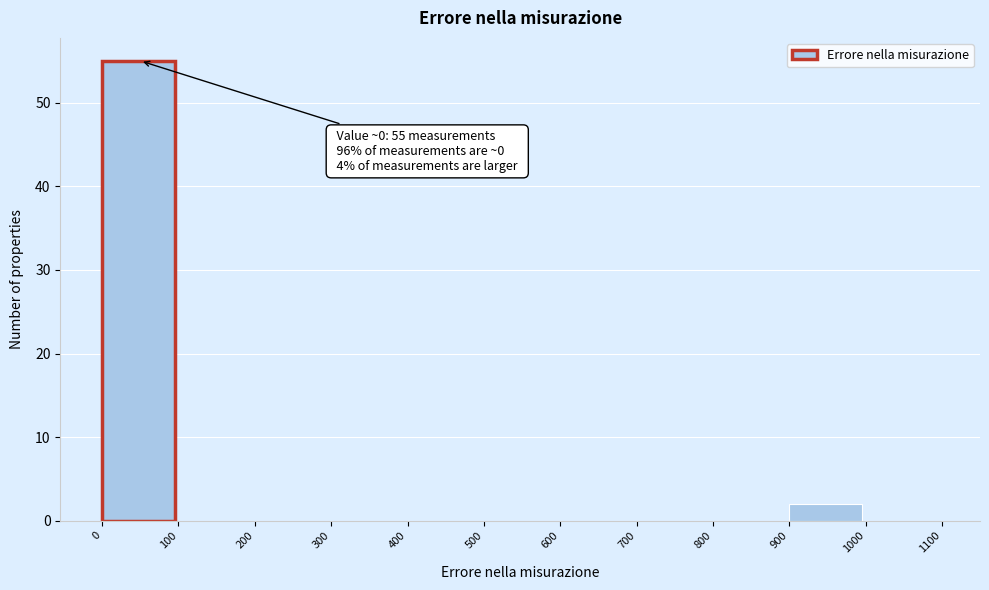

Over which range of the x-axis is the bar tallest?

0 to 100